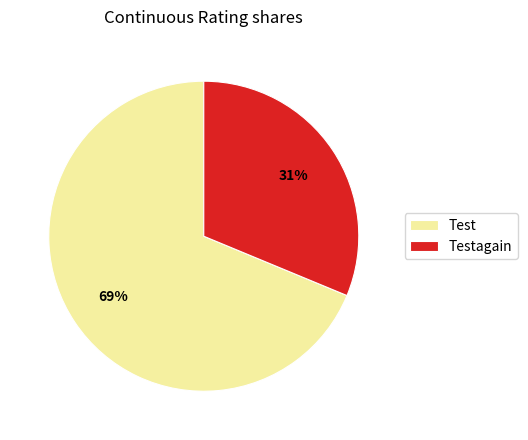

To the nearest percent, what is the average slice percentage?

50%